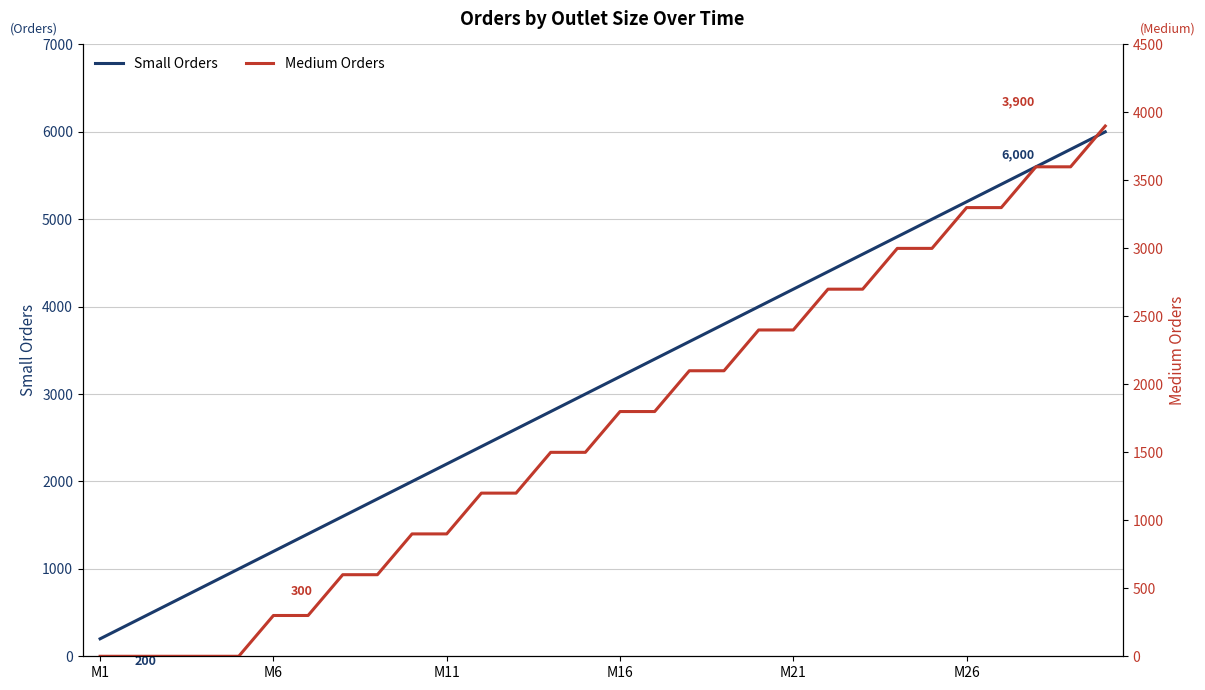

True or false: Small Orders and Medium Orders intersect in this chart.

False